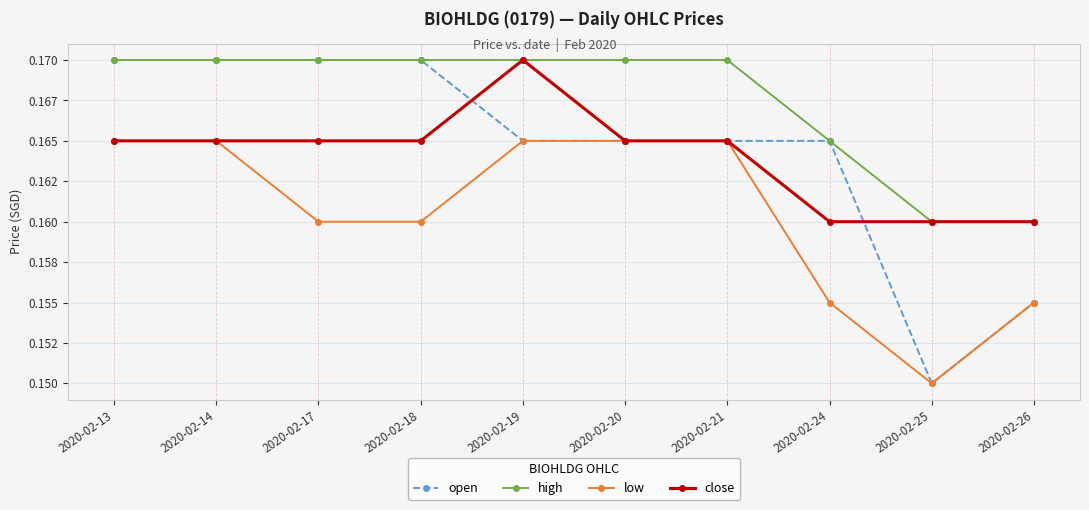

Reading left to right, transcribe all the data shown in this chart.

open: 2020-02-13=0.2	2020-02-14=0.2	2020-02-17=0.2	2020-02-18=0.2	2020-02-19=0.2	2020-02-20=0.2	2020-02-21=0.2	2020-02-24=0.2	2020-02-25=0.1	2020-02-26=0.2
high: 2020-02-13=0.2	2020-02-14=0.2	2020-02-17=0.2	2020-02-18=0.2	2020-02-19=0.2	2020-02-20=0.2	2020-02-21=0.2	2020-02-24=0.2	2020-02-25=0.2	2020-02-26=0.2
low: 2020-02-13=0.2	2020-02-14=0.2	2020-02-17=0.2	2020-02-18=0.2	2020-02-19=0.2	2020-02-20=0.2	2020-02-21=0.2	2020-02-24=0.2	2020-02-25=0.1	2020-02-26=0.2
close: 2020-02-13=0.2	2020-02-14=0.2	2020-02-17=0.2	2020-02-18=0.2	2020-02-19=0.2	2020-02-20=0.2	2020-02-21=0.2	2020-02-24=0.2	2020-02-25=0.2	2020-02-26=0.2